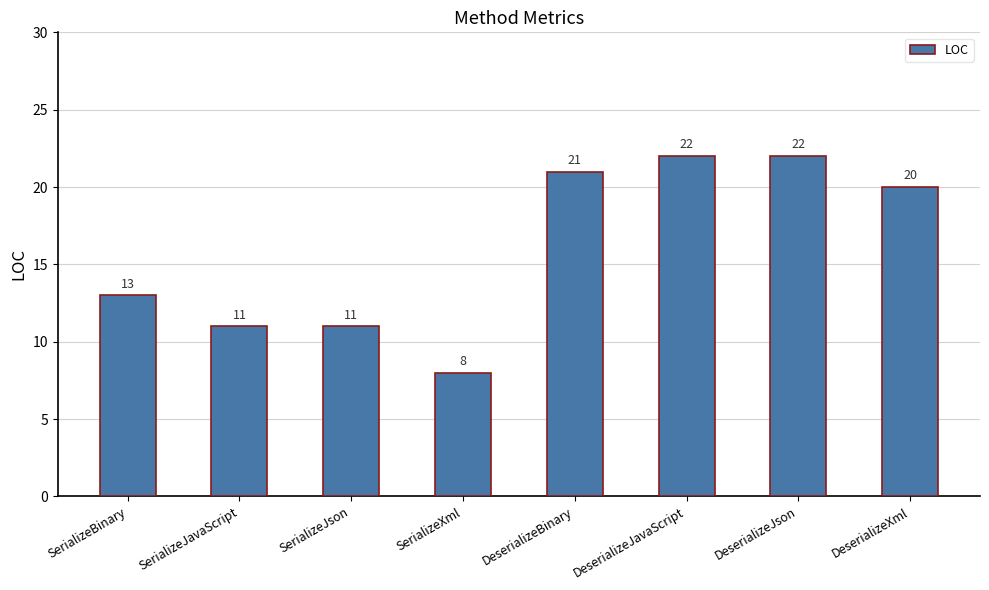

What position from the right is SerializeJson?

6